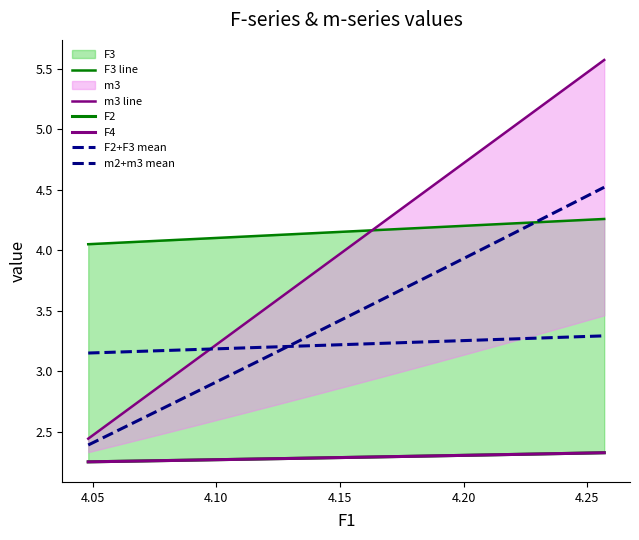

True or false: F4 has a value of 1.5 at 4.10.

False